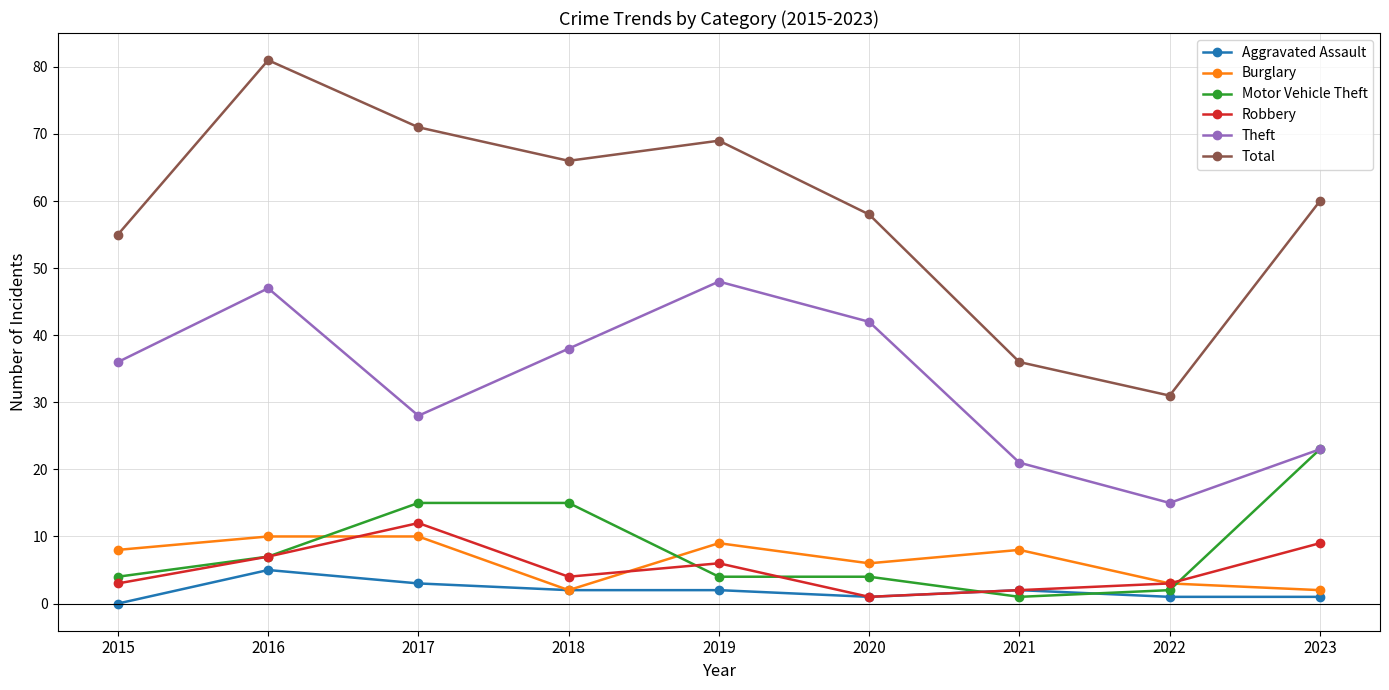

What value does the Robbery series have at 2017?

12